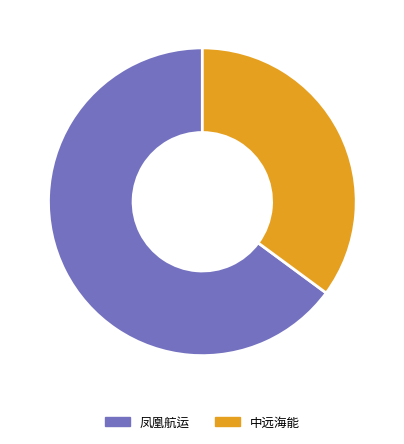

How many segments does this pie chart have?

2